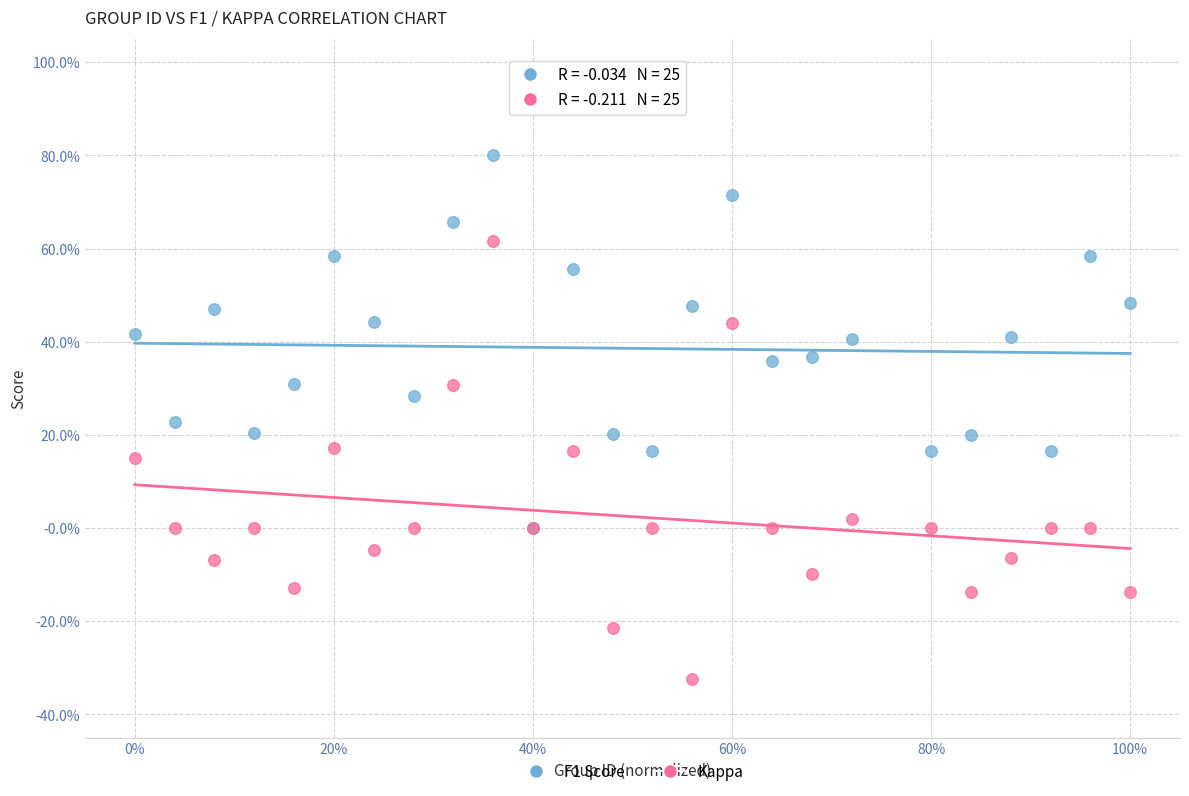

Which series contains the highest Y value?

F1 Score